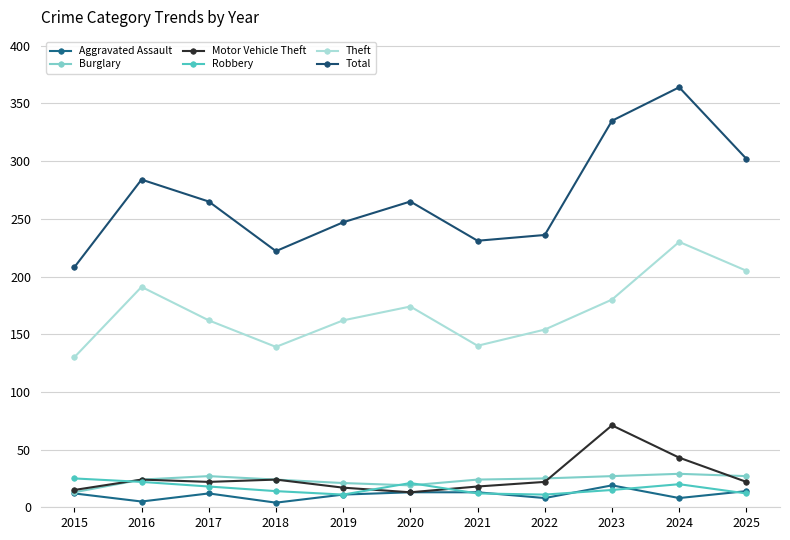

What value does the Total series have at 2020?

265